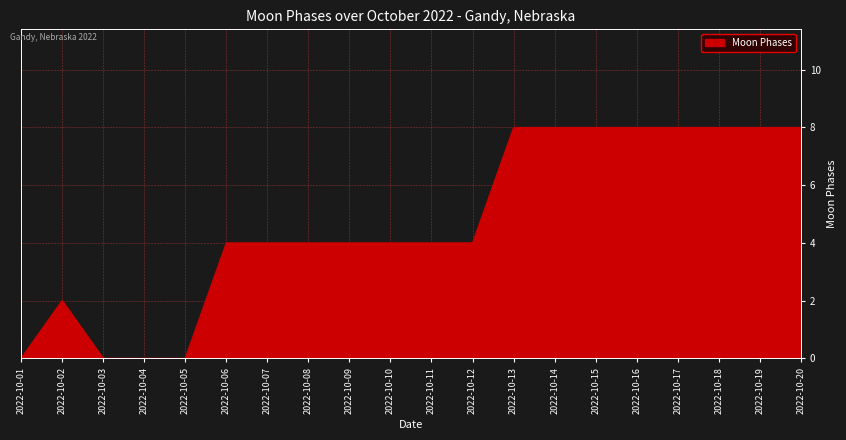

Reading right to left, what are all the values shown in this chart?

8	8	8	8	8	8	8	8	4	4	4	4	4	4	4	0	0	0	2	0